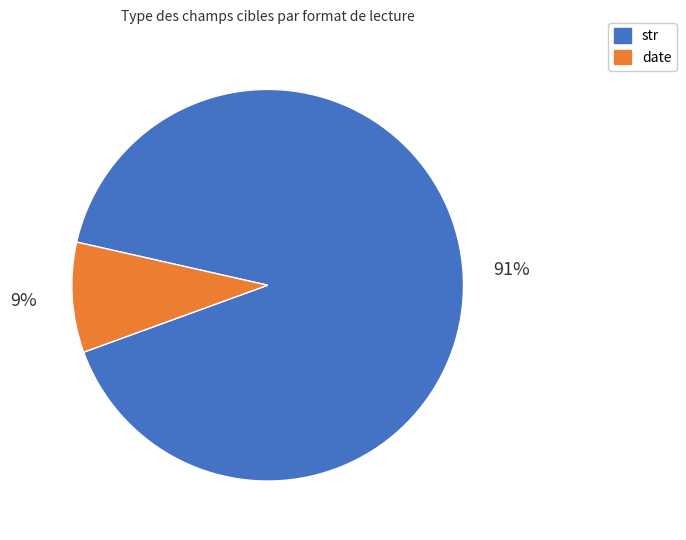

Which category has the smallest portion of the pie?

date